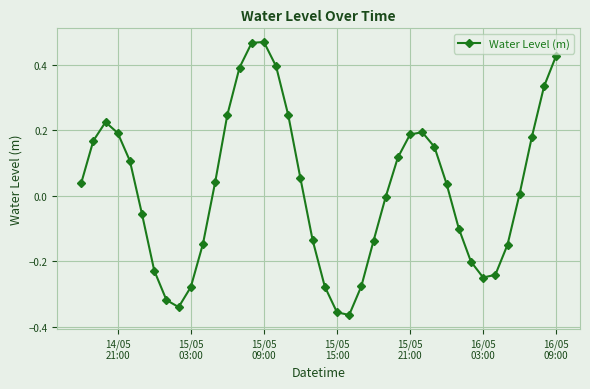

True or false: there are more than 1 points higher than both neighbors.

True